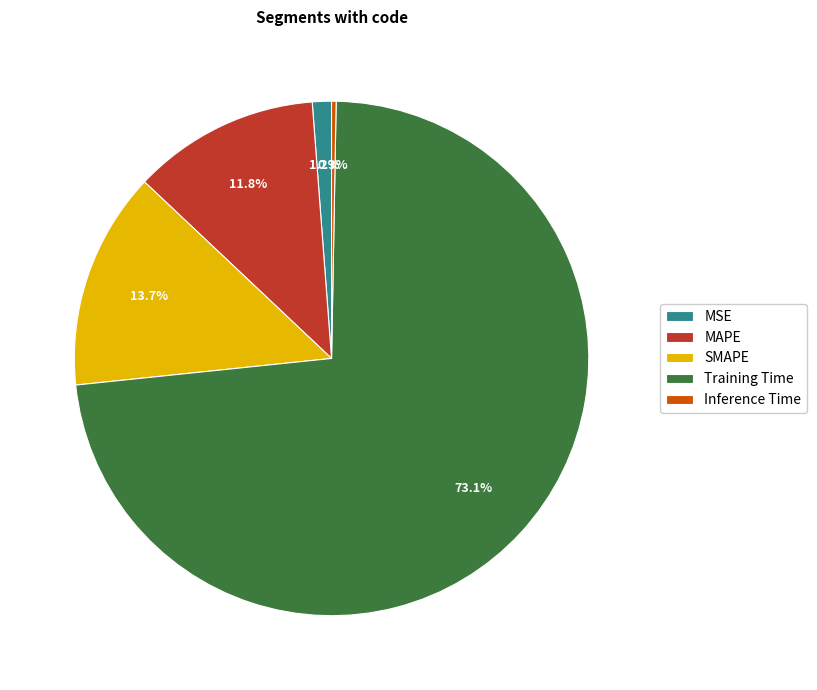

Which has a higher value, Inference Time or SMAPE?

SMAPE